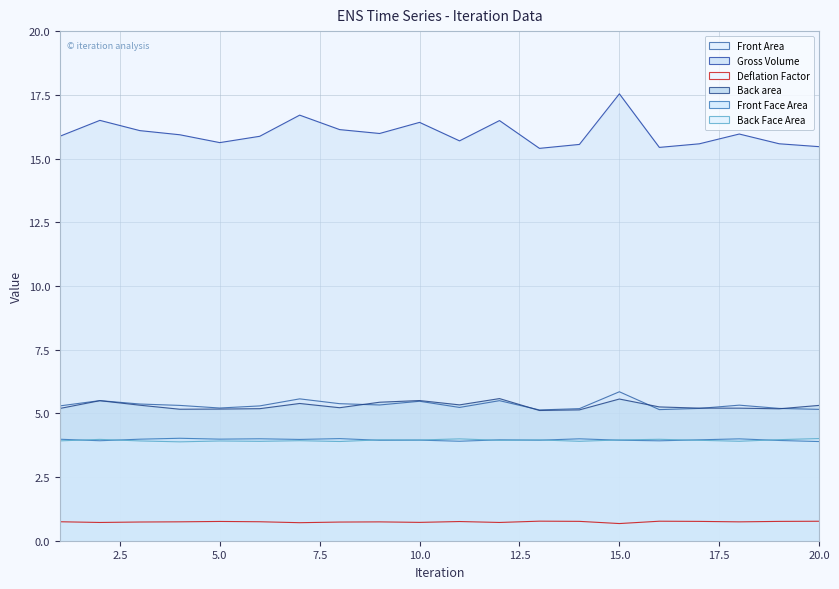

Reading left to right, list all the values displayed in this chart.

Front Area: 1=5.3	2=5.5	3=5.4	4=5.3	5=5.2	6=5.3	7=5.6	8=5.4	9=5.3	10=5.5	11=5.2	12=5.5	13=5.1	14=5.2	15=5.8	16=5.1	17=5.2	18=5.3	19=5.2	20=5.2
Gross Volume: 1=15.9	2=16.5	3=16.1	4=15.9	5=15.6	6=15.9	7=16.7	8=16.1	9=16.0	10=16.4	11=15.7	12=16.5	13=15.4	14=15.6	15=17.5	16=15.4	17=15.6	18=16.0	19=15.6	20=15.5
Deflation Factor: 1=0.7	2=0.7	3=0.7	4=0.7	5=0.8	6=0.7	7=0.7	8=0.7	9=0.7	10=0.7	11=0.8	12=0.7	13=0.8	14=0.8	15=0.7	16=0.8	17=0.8	18=0.7	19=0.8	20=0.8
Back area: 1=5.2	2=5.5	3=5.3	4=5.2	5=5.2	6=5.2	7=5.4	8=5.2	9=5.4	10=5.5	11=5.3	12=5.6	13=5.1	14=5.1	15=5.6	16=5.3	17=5.2	18=5.2	19=5.2	20=5.3
Front Face Area: 1=3.9	2=4.0	3=3.9	4=3.9	5=3.9	6=3.9	7=3.9	8=3.9	9=4.0	10=4.0	11=4.0	12=3.9	13=4.0	14=3.9	15=4.0	16=4.0	17=3.9	18=3.9	19=4.0	20=4.0
Back Face Area: 1=4.0	2=3.9	3=4.0	4=4.0	5=4.0	6=4.0	7=4.0	8=4.0	9=3.9	10=3.9	11=3.9	12=4.0	13=3.9	14=4.0	15=3.9	16=3.9	17=4.0	18=4.0	19=3.9	20=3.9